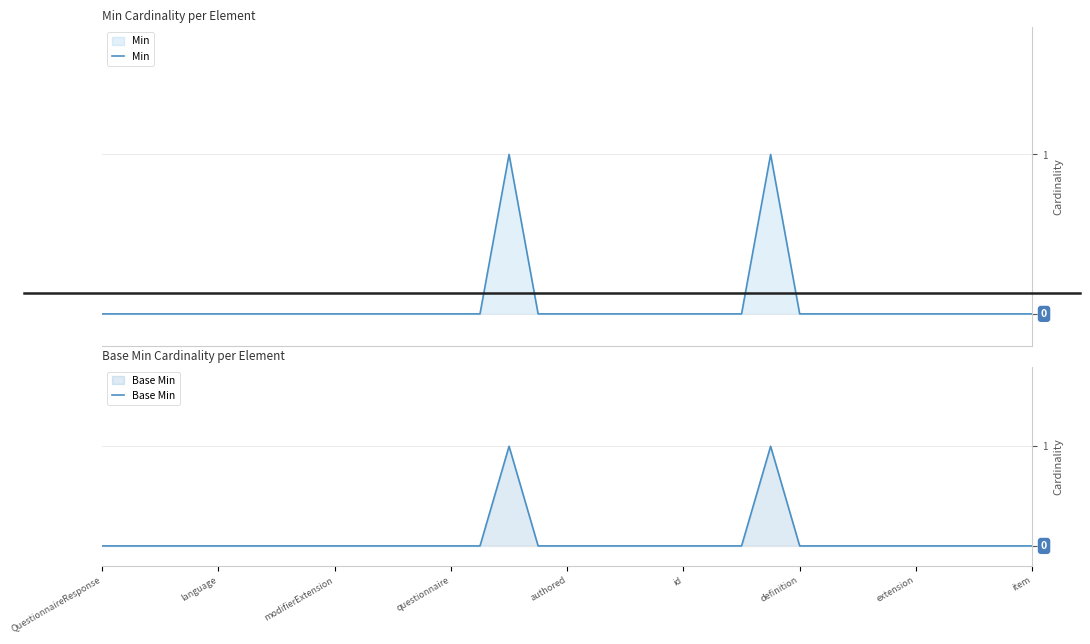

Which series has the largest total across all categories?

Min